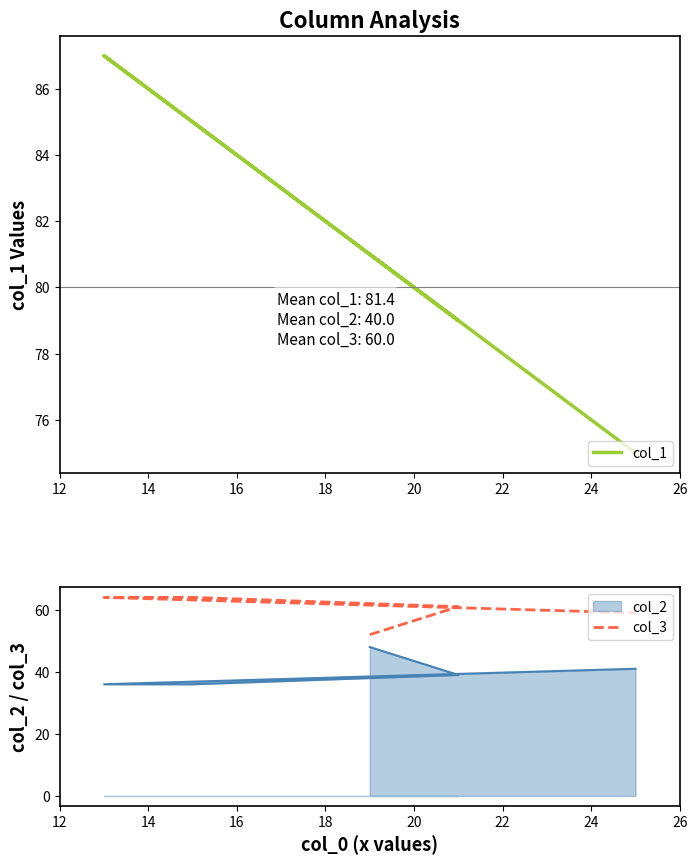

Which series has the widest spread of values?

col_1